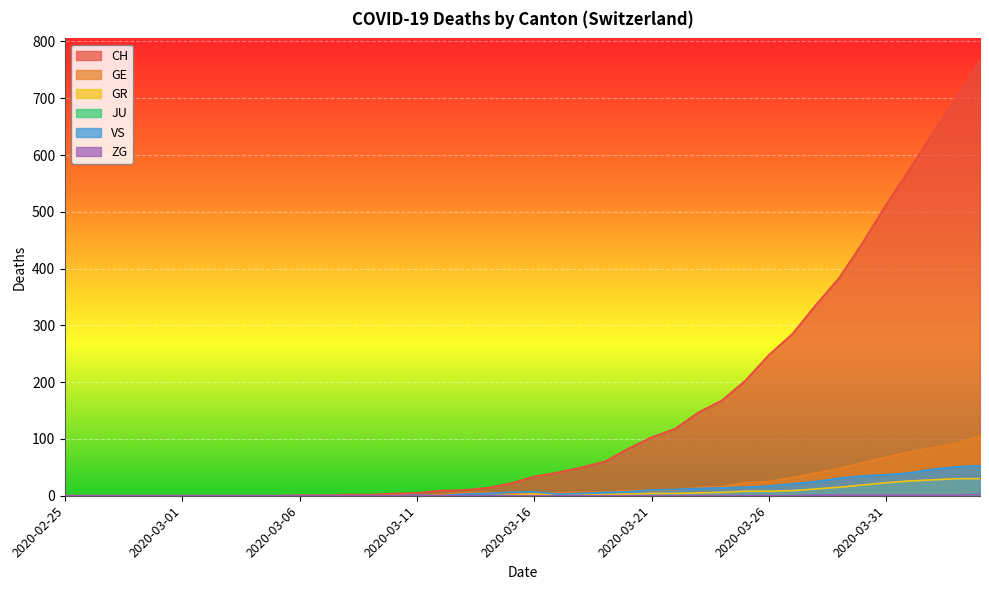

At which category does the chart reach its minimum across all series?

2020-02-25